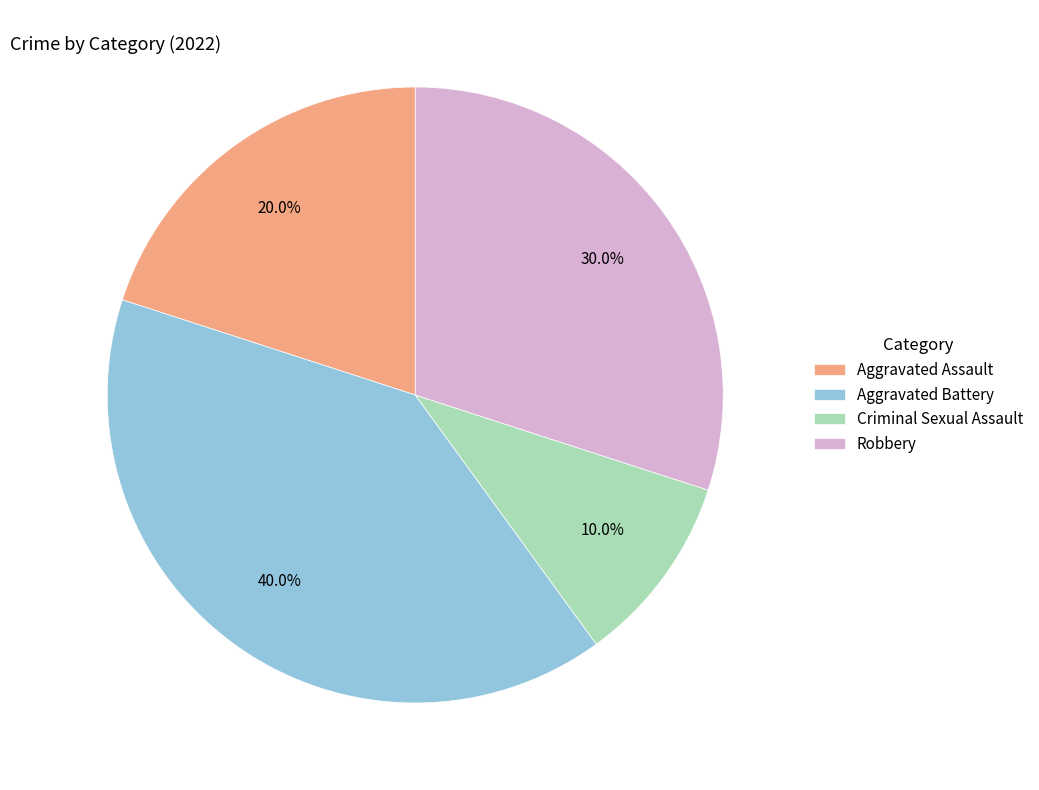

What percentage is NOT represented by Aggravated Battery?

60.0%